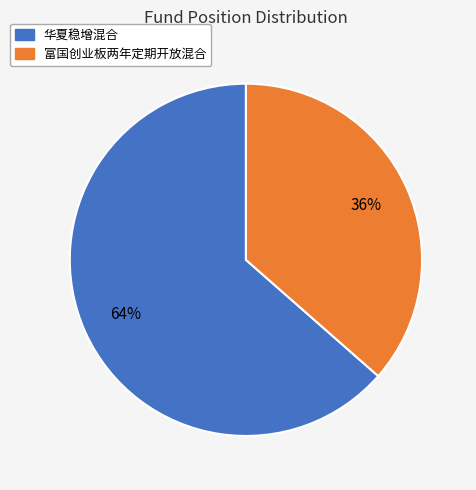

To the nearest percent, what is the average slice percentage?

50%